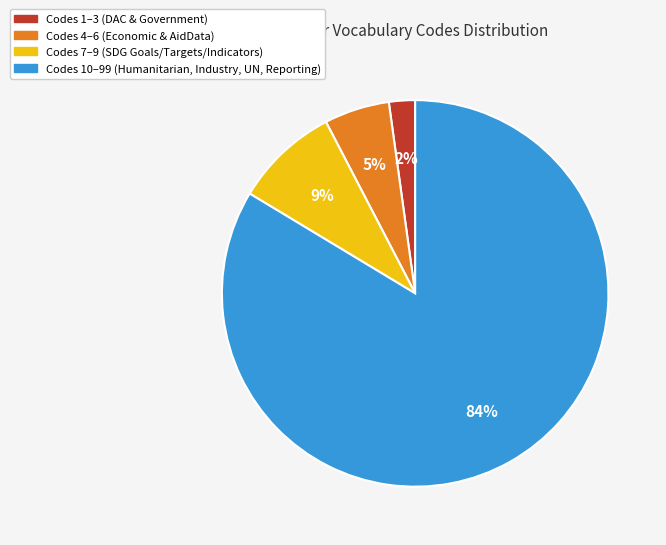

How many segments does this pie chart have?

4